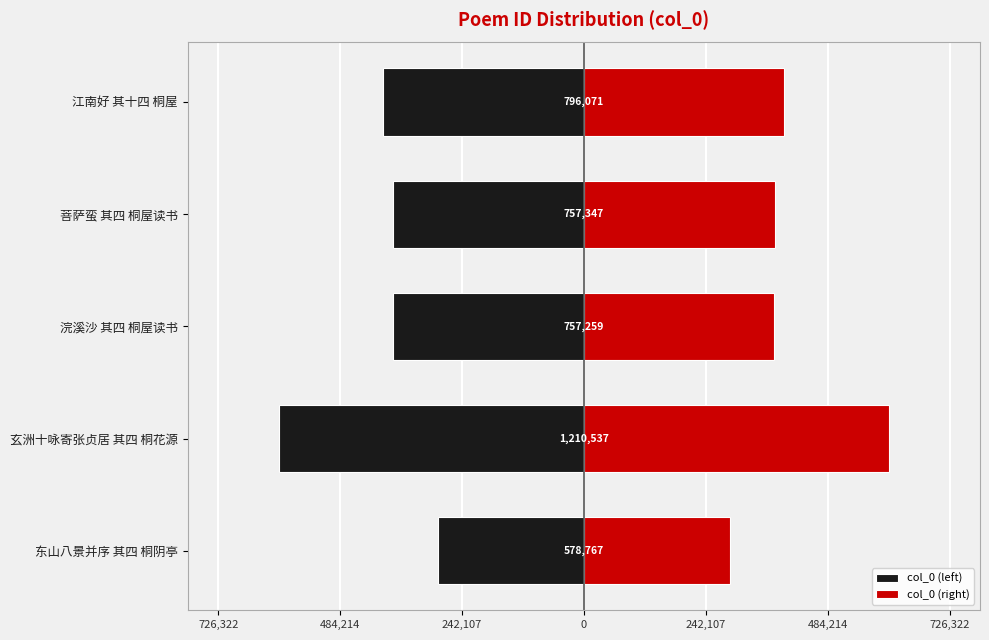

Reading right to left, transcribe all the data shown in this chart.

col_0 (left): -398035.5	-378673.5	-378629.5	-605268.5	-289383.5
col_0 (right): 398035.5	378673.5	378629.5	605268.5	289383.5